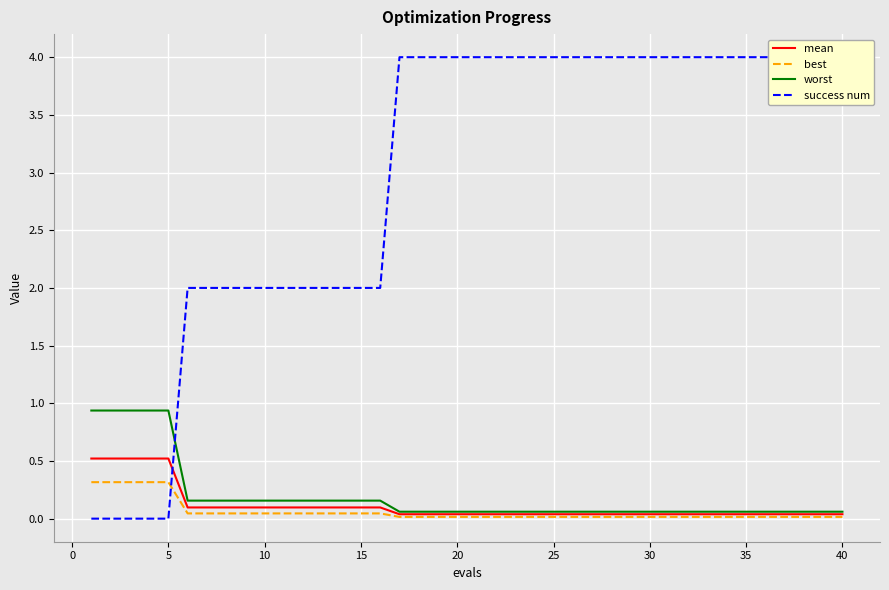

The value of mean at 40 is 0.0. True or false?

True